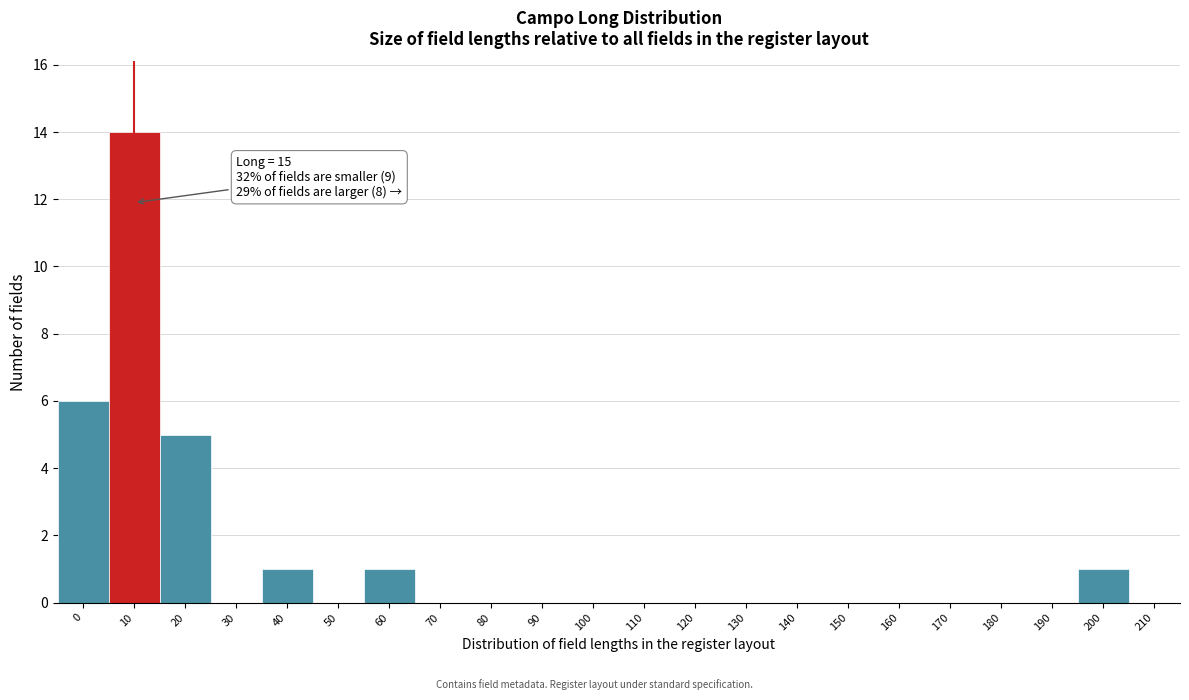

Reading left to right, list all the values displayed in this chart.

0=6	10=14	20=5	30=0	40=1	50=0	60=1	70=0	80=0	90=0	100=0	110=0	120=0	130=0	140=0	150=0	160=0	170=0	180=0	190=0	200=1	210=0